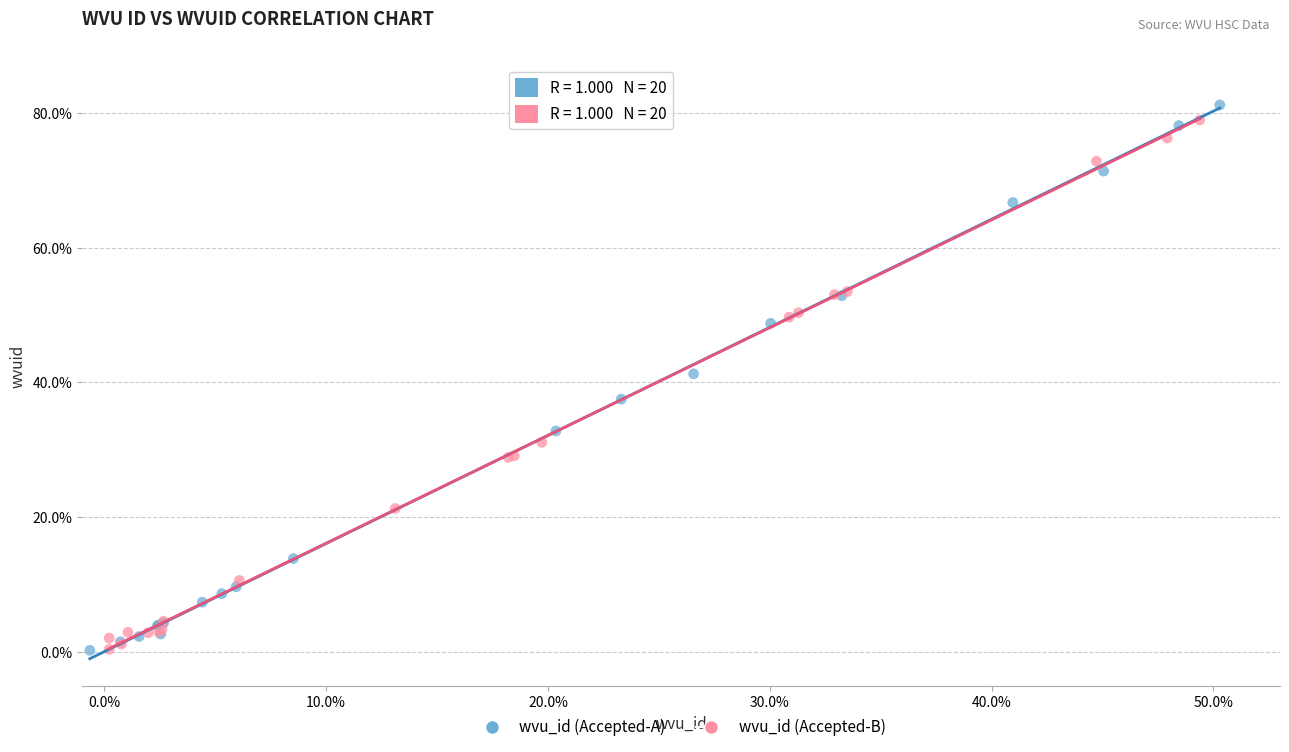

Which series has the largest Y range (max minus min)?

wvu_id (Accepted-A)